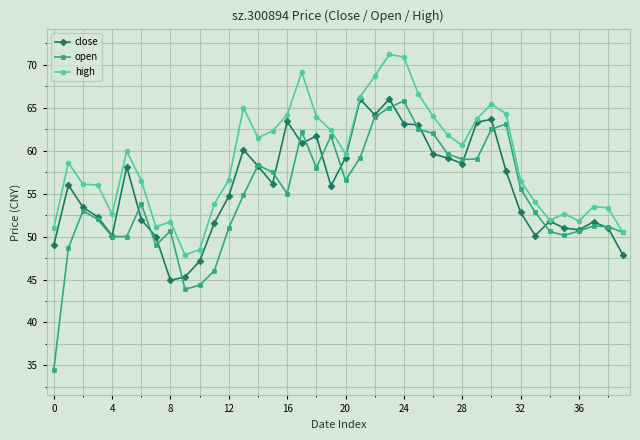

What is the value of the open point at the 3rd from the left?

53.0